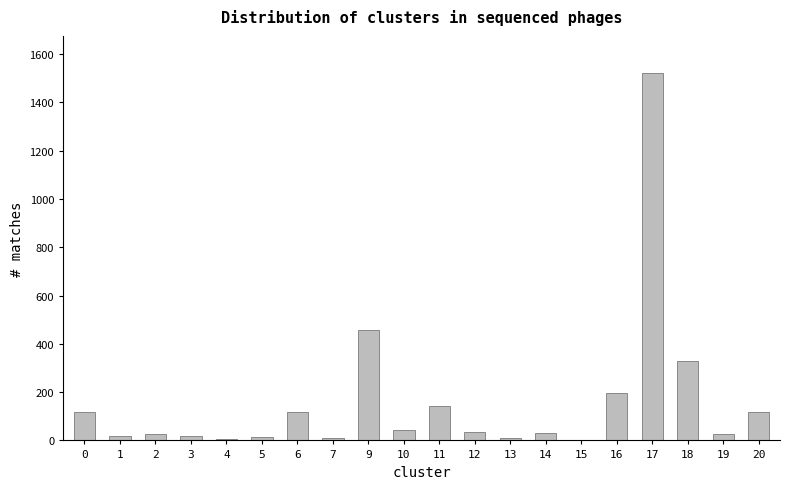

How many data points does each series have?

20